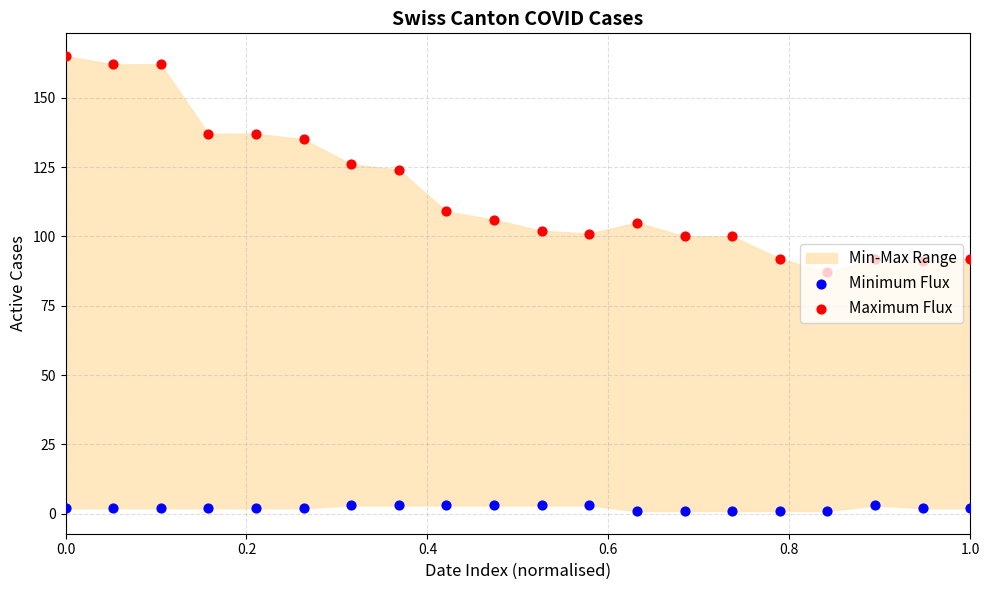

Is the value of Minimum Flux at 0.6 greater than the value of Maximum Flux at 0.8?

No